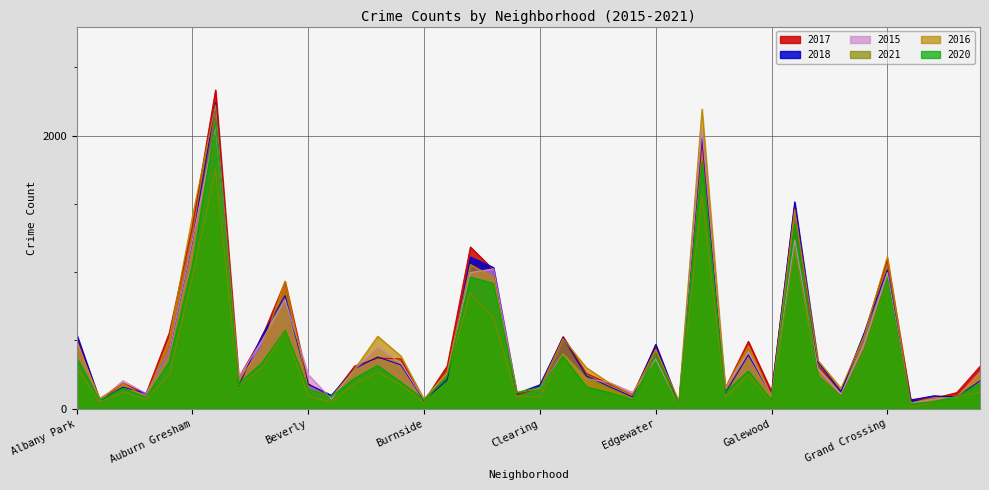

How many values in the 2021 series exceed 181?

19